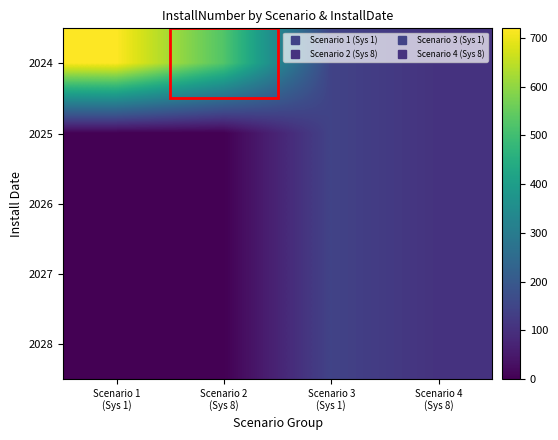

Reading right to left, what are all the values shown in this chart?

2024: Scenario 4
(Sys 8)=105	Scenario 3
(Sys 1)=144	Scenario 2
(Sys 8)=525	Scenario 1
(Sys 1)=720
2025: Scenario 4
(Sys 8)=105	Scenario 3
(Sys 1)=144	Scenario 2
(Sys 8)=0	Scenario 1
(Sys 1)=0
2026: Scenario 4
(Sys 8)=105	Scenario 3
(Sys 1)=144	Scenario 2
(Sys 8)=0	Scenario 1
(Sys 1)=0
2027: Scenario 4
(Sys 8)=105	Scenario 3
(Sys 1)=144	Scenario 2
(Sys 8)=0	Scenario 1
(Sys 1)=0
2028: Scenario 4
(Sys 8)=105	Scenario 3
(Sys 1)=144	Scenario 2
(Sys 8)=0	Scenario 1
(Sys 1)=0